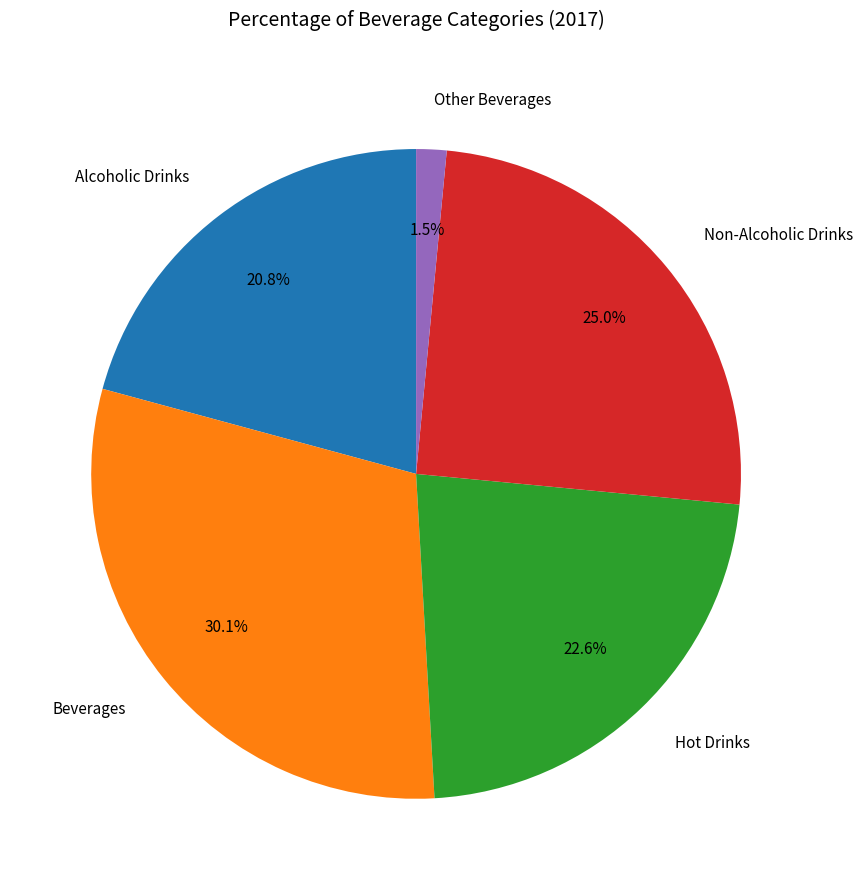

To the nearest percent, what is the combined percentage of Non-Alcoholic Drinks and Beverages?

55%